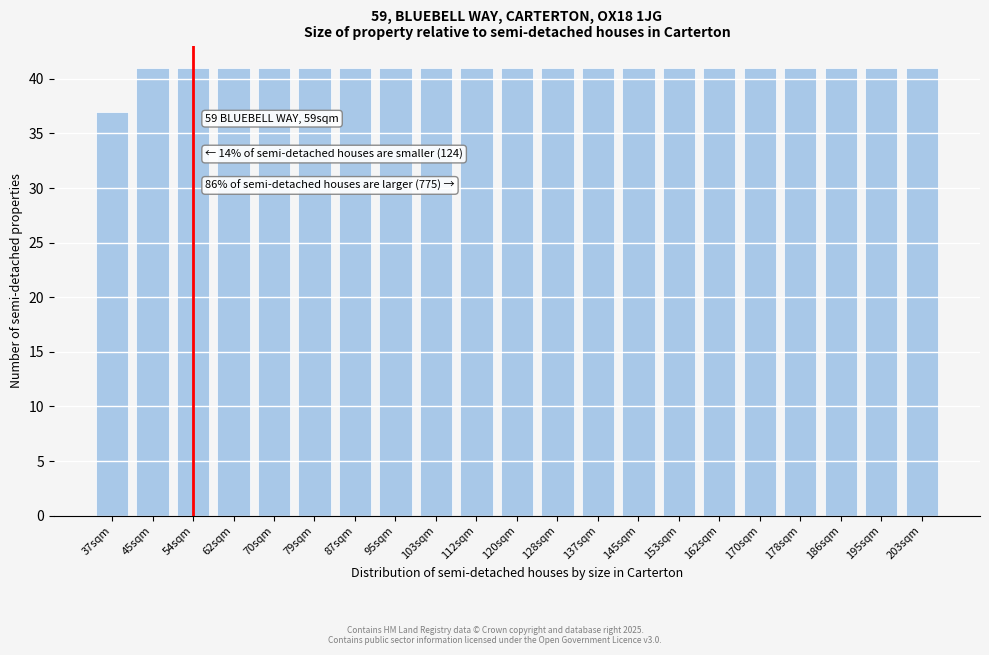

Reading left to right, transcribe all the data shown in this chart.

37sqm=37	45sqm=41	54sqm=41	62sqm=41	70sqm=41	79sqm=41	87sqm=41	95sqm=41	103sqm=41	112sqm=41	120sqm=41	128sqm=41	137sqm=41	145sqm=41	153sqm=41	162sqm=41	170sqm=41	178sqm=41	186sqm=41	195sqm=41	203sqm=41